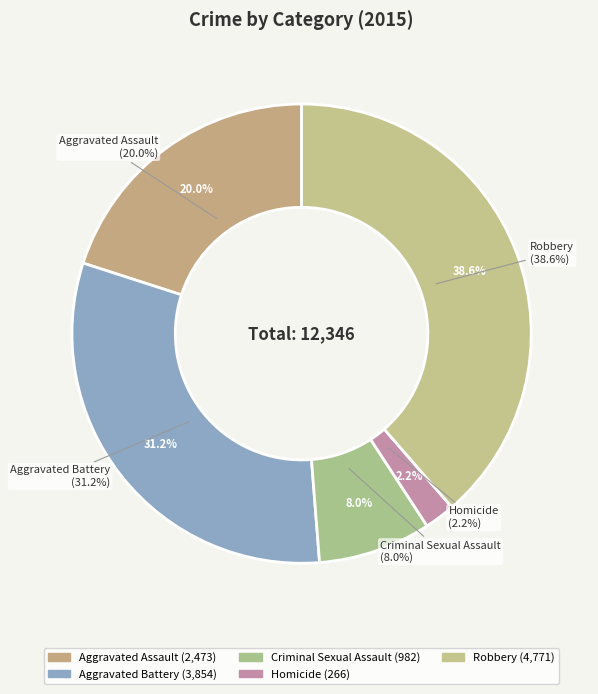

What is the change in value from Aggravated Assault to Robbery?

+2298